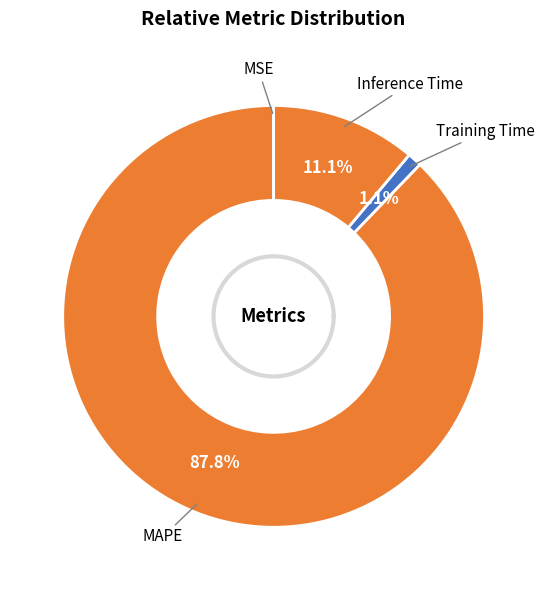

Which category has the smallest portion of the pie?

MSE